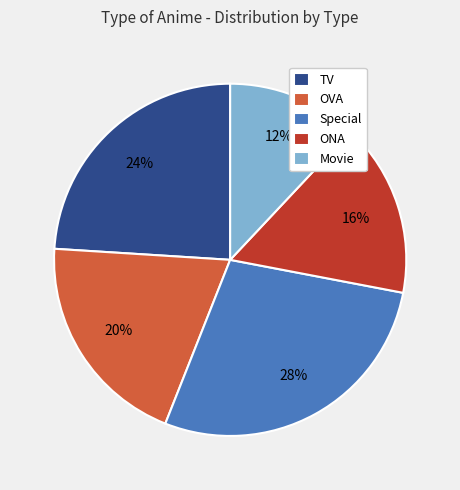

To the nearest percent, what is the average slice percentage?

20%